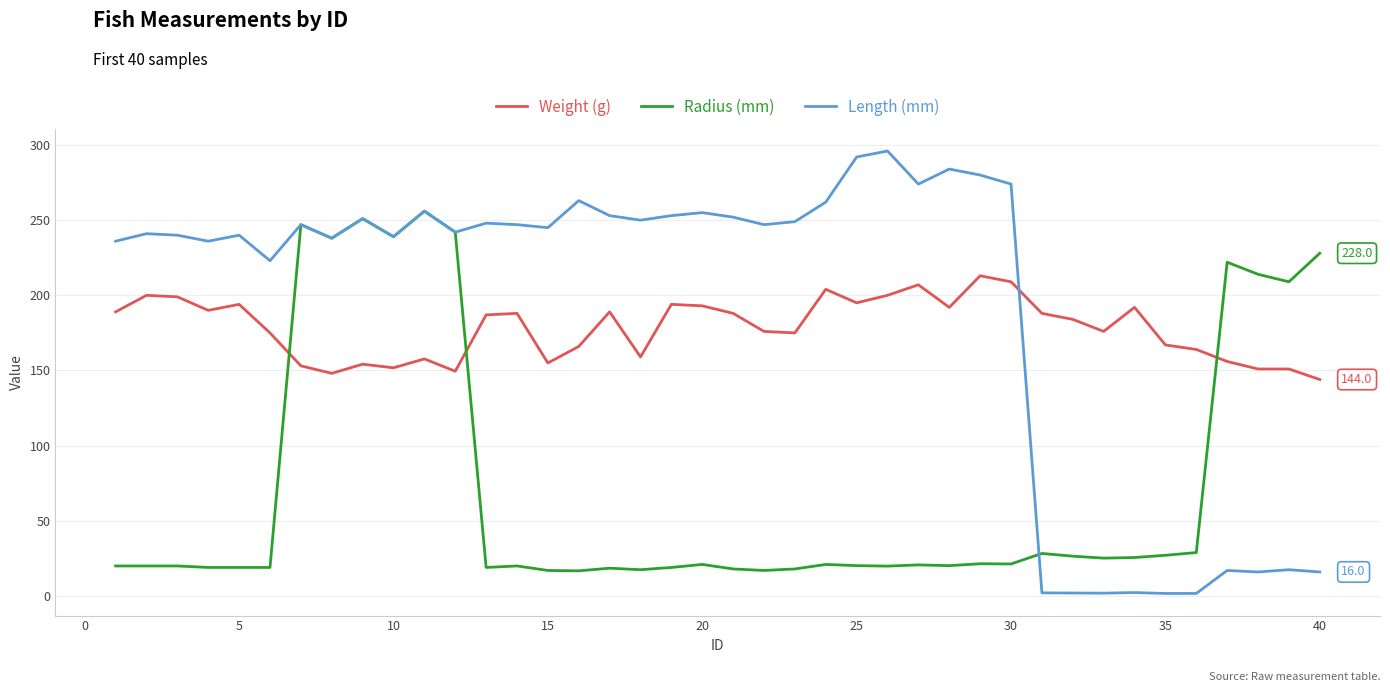

Which series has the largest total across all categories?

Length (mm)